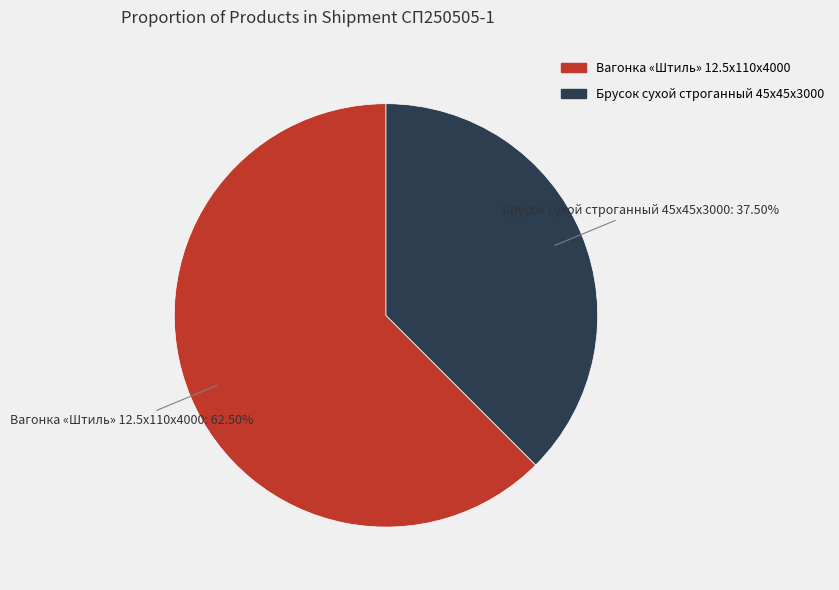

Is Брусок сухой строганный 45x45x3000 the majority of the pie?

No